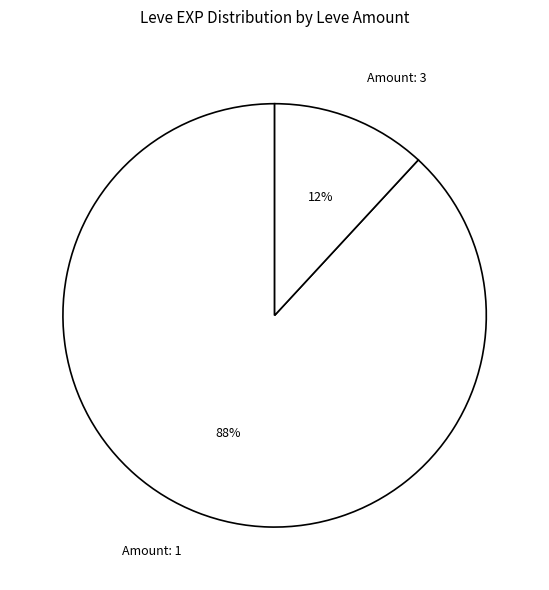

Which has a higher value, Amount: 3 or Amount: 1?

Amount: 1